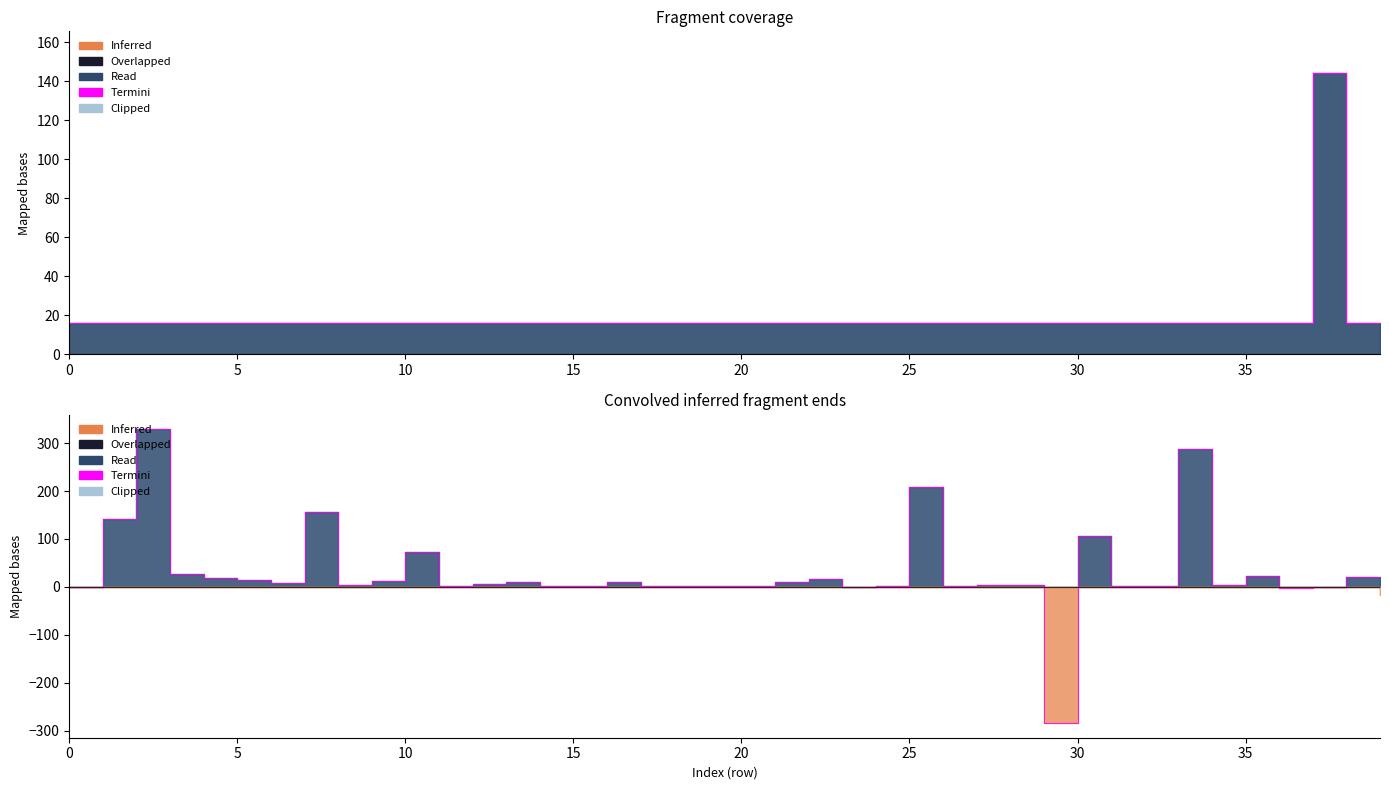

How many interior local peaks (higher than both neighbors) does the data have?

1